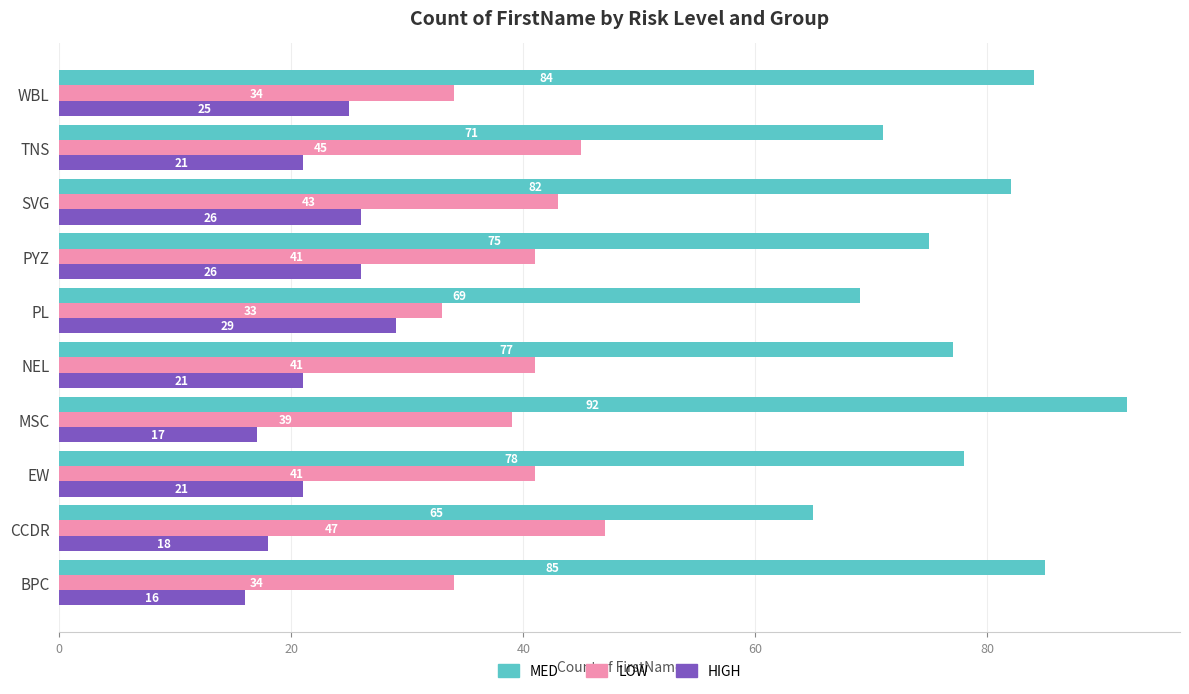

What is the sum of all HIGH values?

220